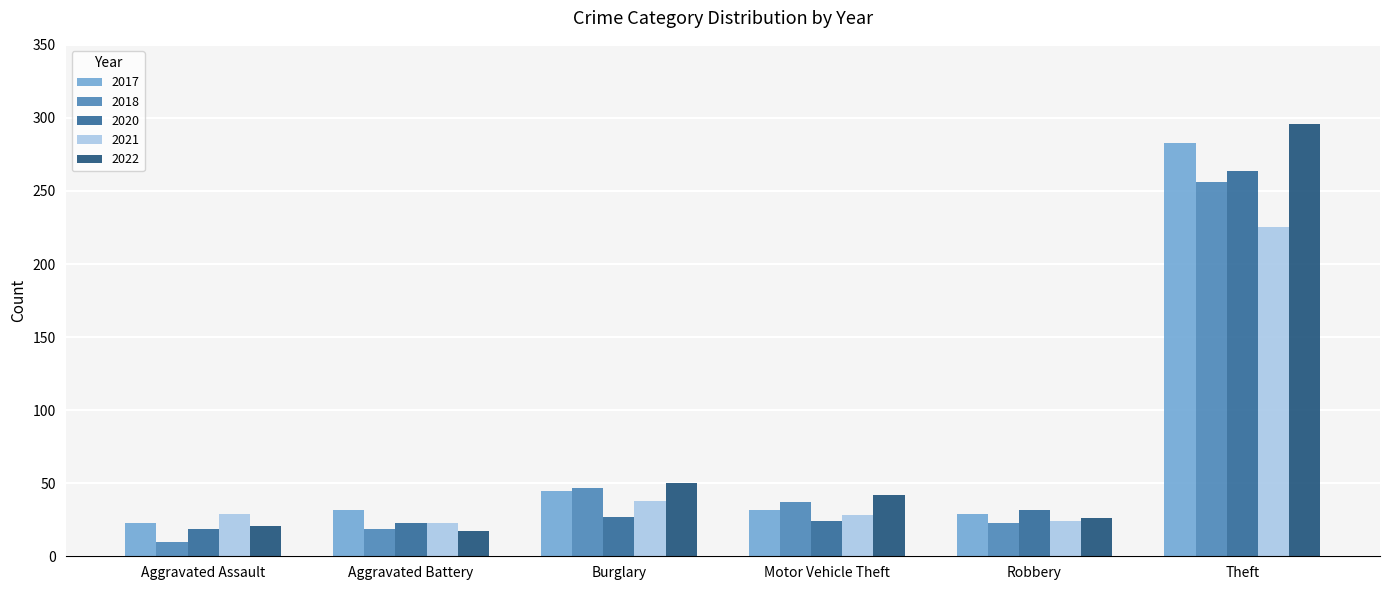

What is the value of the 2022 bar at the 3rd from the left?

50